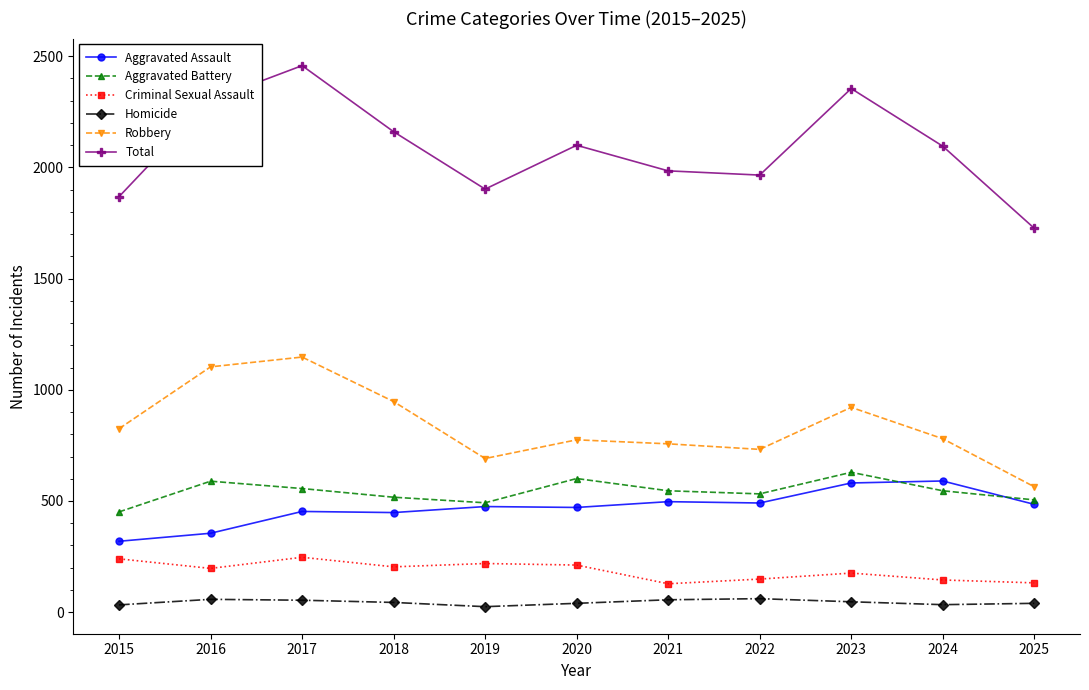

Which series has the largest total across all categories?

Total